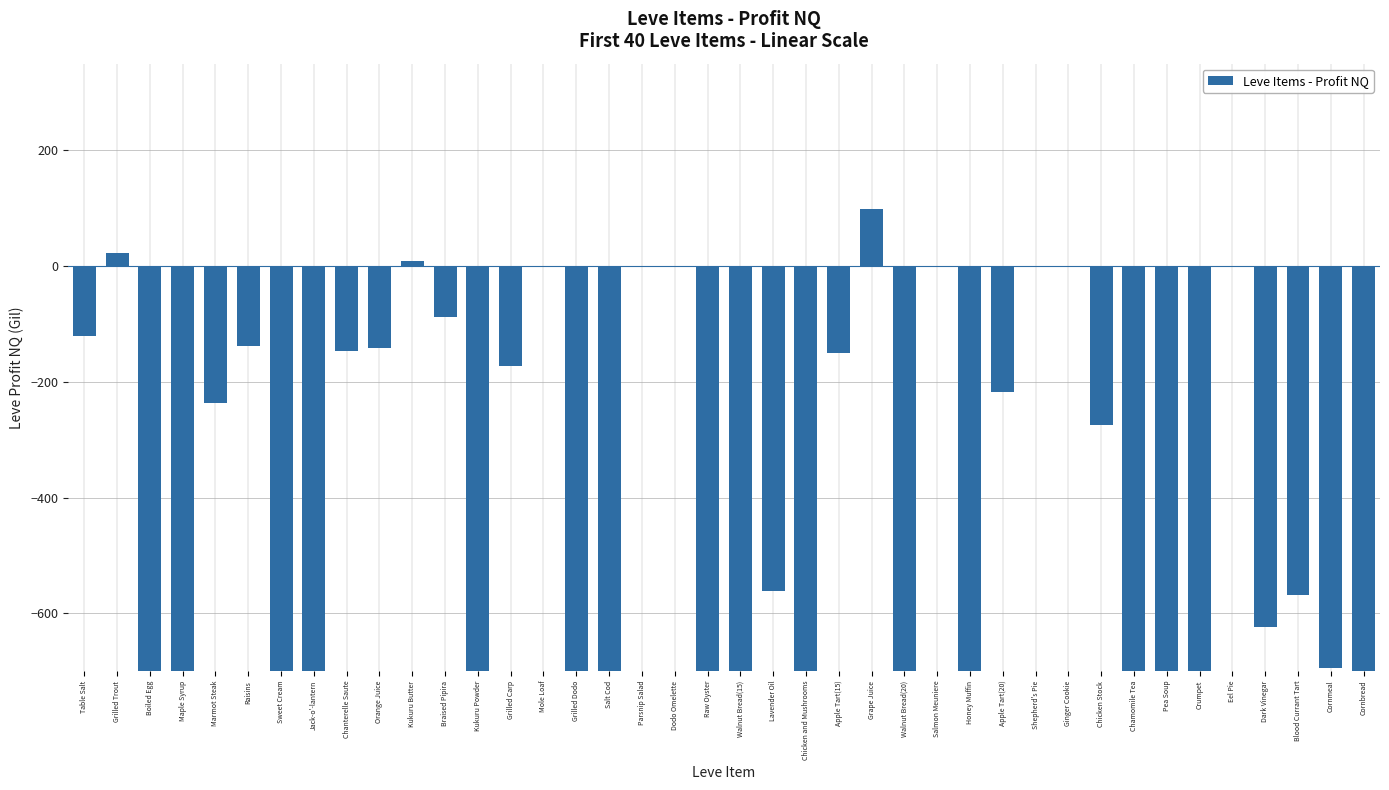

At which category does the chart reach its peak across all series?

Grape Juice